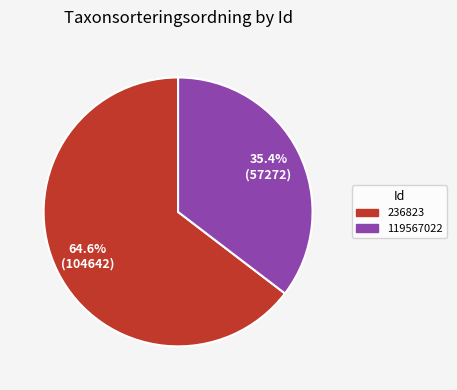

To the nearest percent, what percentage of the pie is 236823?

65%